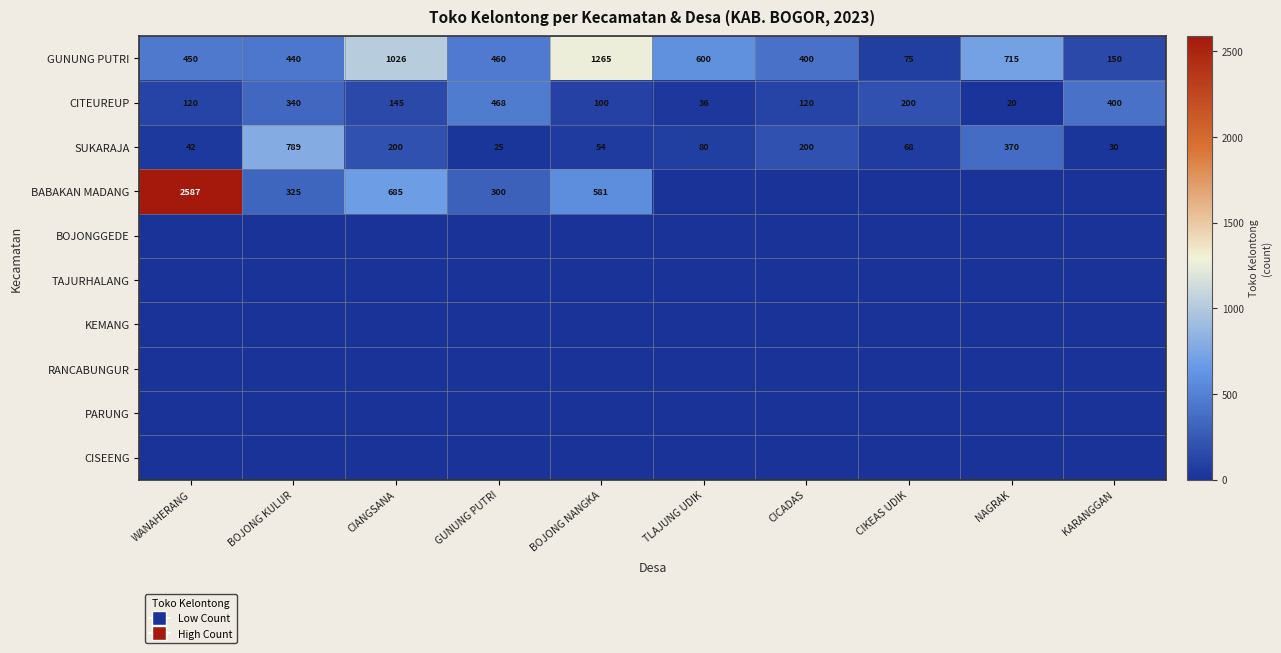

Which category has the highest value in the GUNUNG PUTRI series?

BOJONG NANGKA